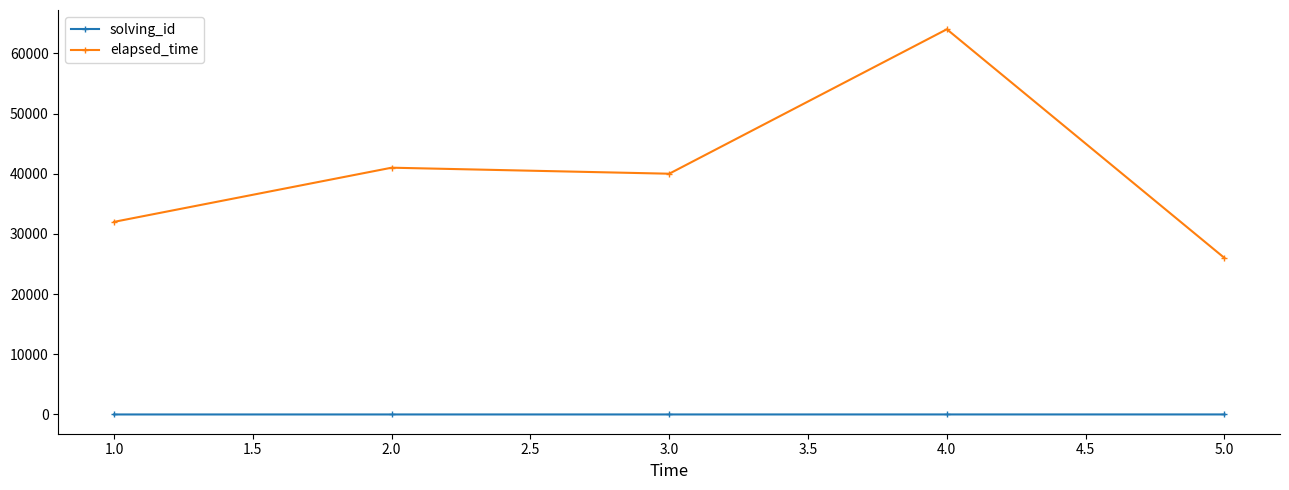

At which label does elapsed_time first exceed 40000?

2.0